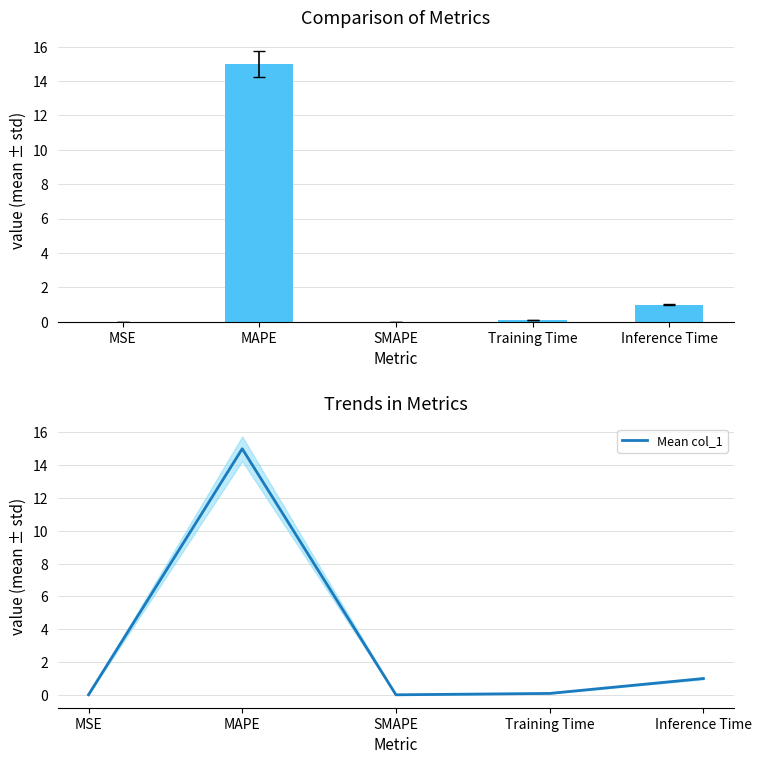

What is the label of the 5th bar from the right?

MSE